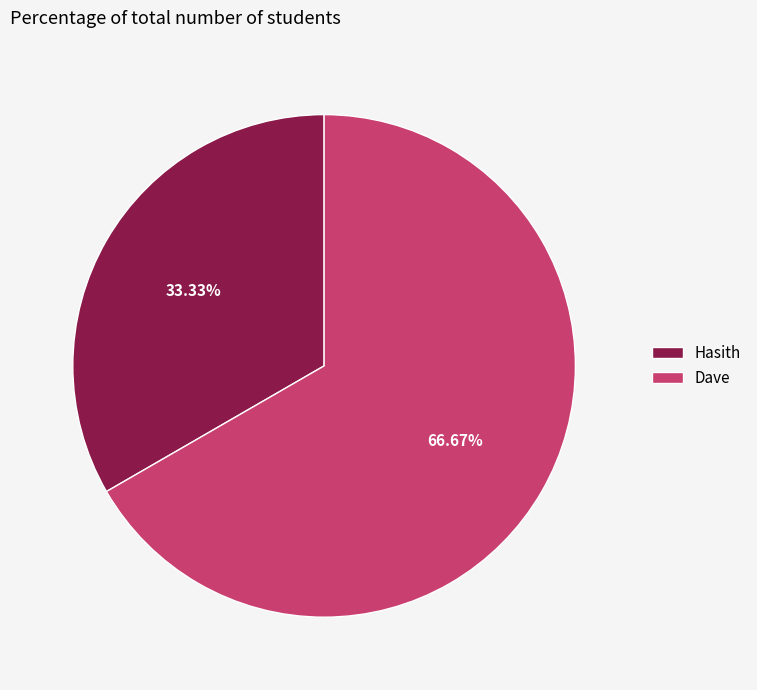

What is the smallest slice in the pie chart?

Hasith